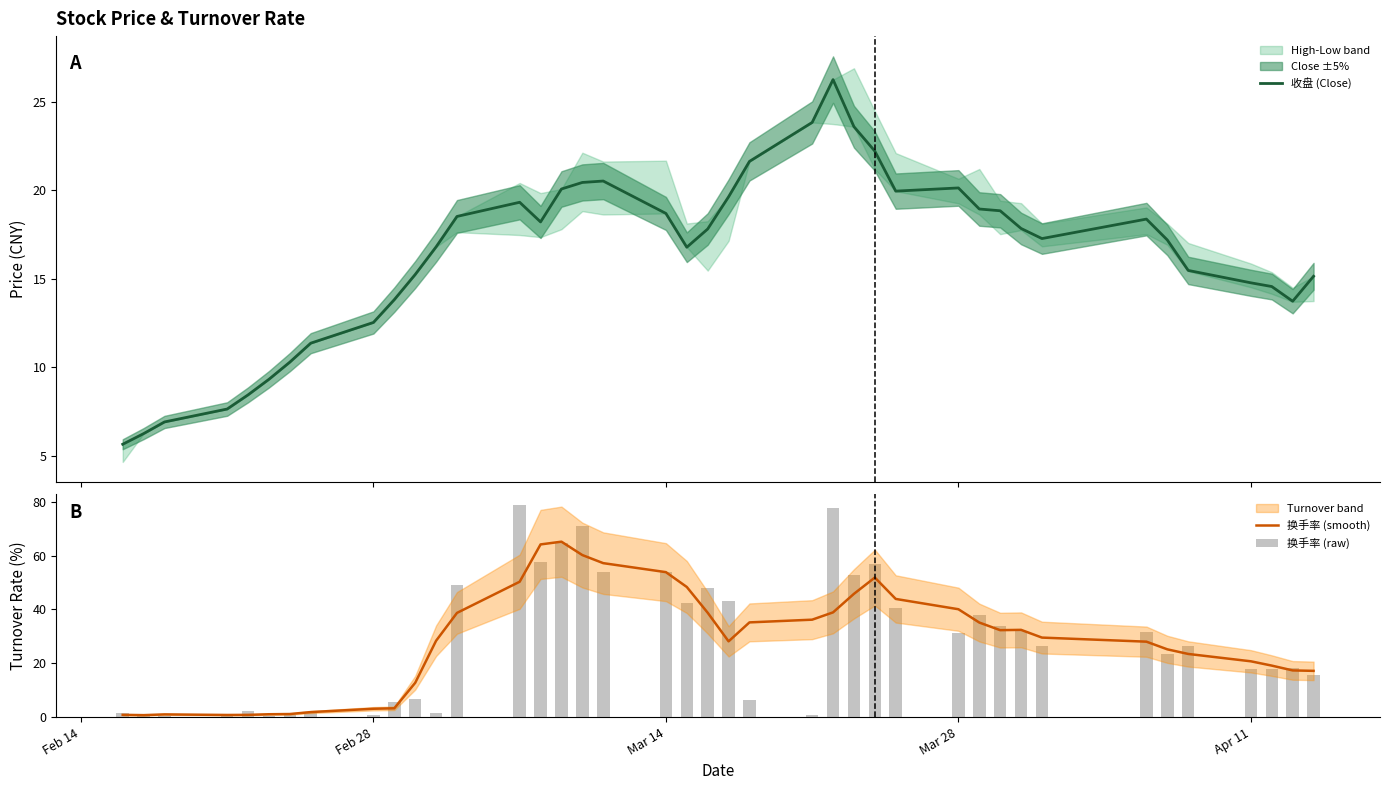

Reading right to left, list all the values displayed in this chart.

收盘 (Close): 15.1	13.7	14.6	14.8	15.5	17.2	18.4	17.3	17.8	18.8	18.9	20.1	19.9	22.2	23.6	26.2	23.8	21.6	19.6	17.8	16.8	18.7	20.5	20.4	20.1	18.2	19.3	18.5	16.8	15.2	13.8	12.5	11.3	10.3	9.3	8.4	7.6	6.9	6.2	5.6
换手率 (smooth): 17.2	17.3	19.1	20.7	23.5	25.2	28.0	29.5	32.4	32.3	35.1	40.1	43.9	51.8	45.8	38.9	36.2	35.2	28.1	38.8	48.3	53.8	57.2	60.2	65.2	64.1	50.3	38.7	28.4	12.7	3.3	3.1	1.9	1.1	1.1	0.8	0.8	1.0	0.7	0.8
换手率 (raw): 15.6	18.1	17.9	17.8	26.3	23.6	31.8	26.4	32.1	33.8	37.9	31.2	40.6	56.8	52.9	77.6	0.9	6.2	43.2	47.9	42.4	54.1	54.0	70.8	64.6	57.4	78.9	48.9	1.5	6.8	5.7	0.8	1.6	0.7	0.5	2.1	0.4	0.5	0.4	1.6